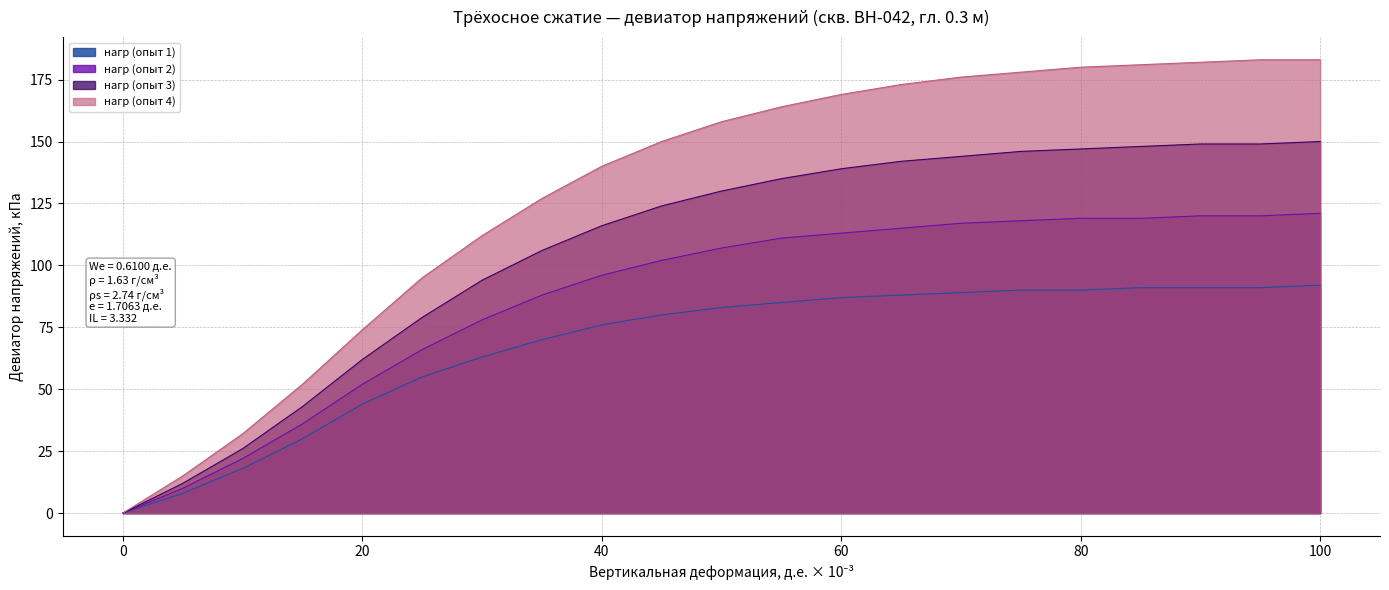

True or false: нагр (опыт 2) has a value of 113 at 60.

True